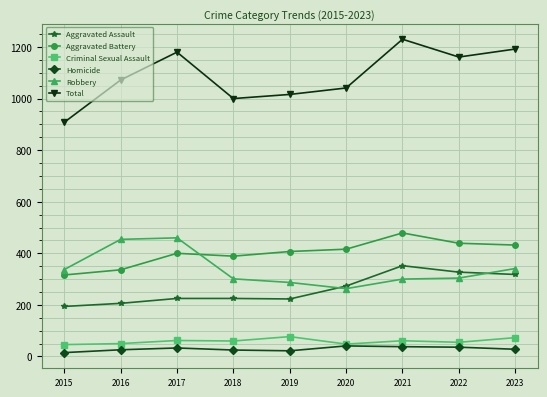

In Total, how many points are higher than both neighbors (excluding endpoints)?

2